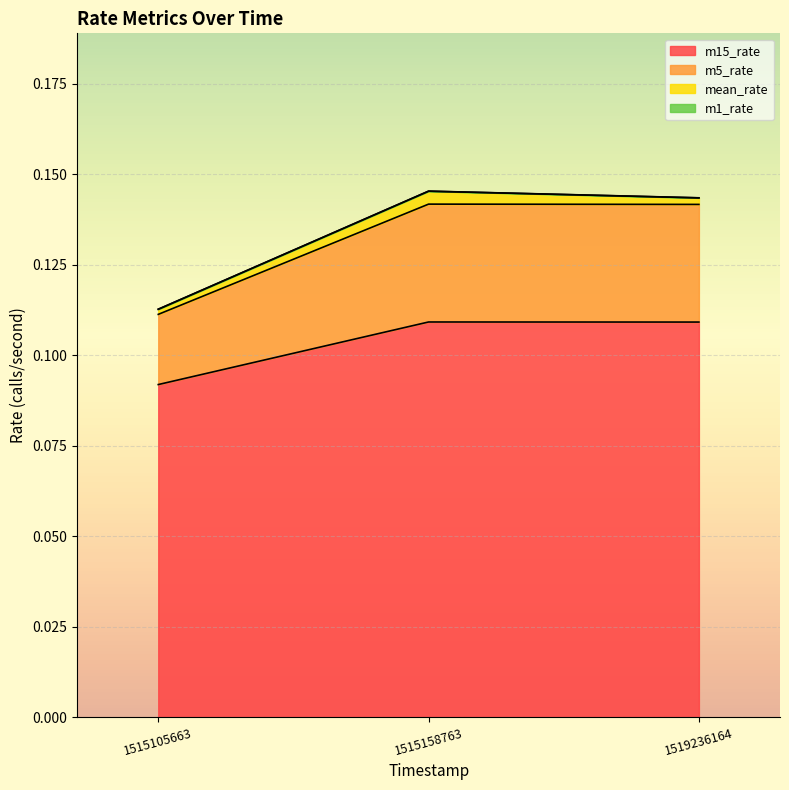

List the labels in order of m5_rate value, smallest first.

1515105663, 1519236164, 1515158763